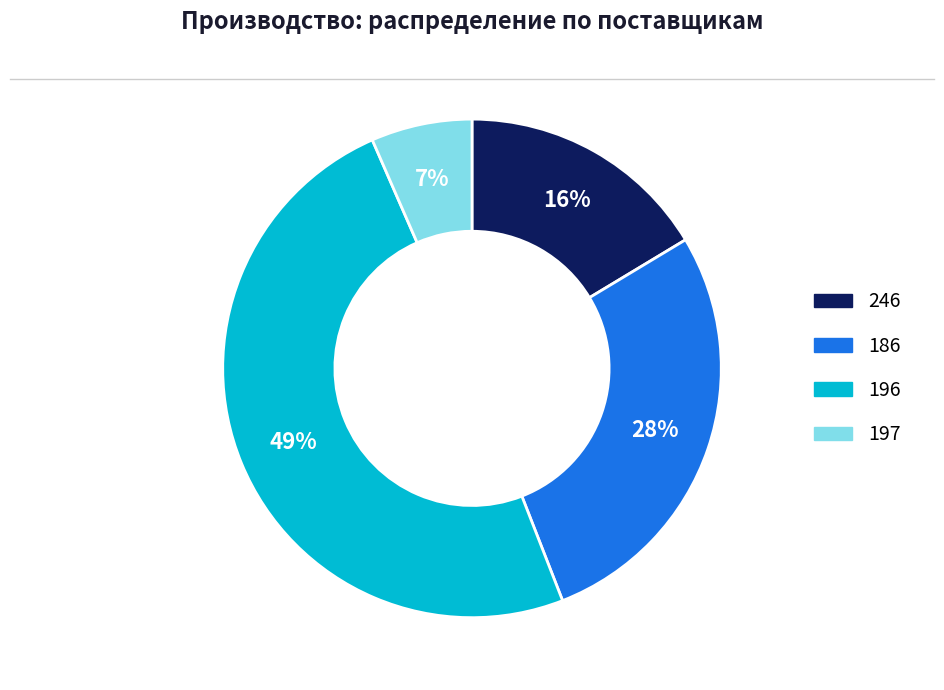

Is 246 the majority of the pie?

No